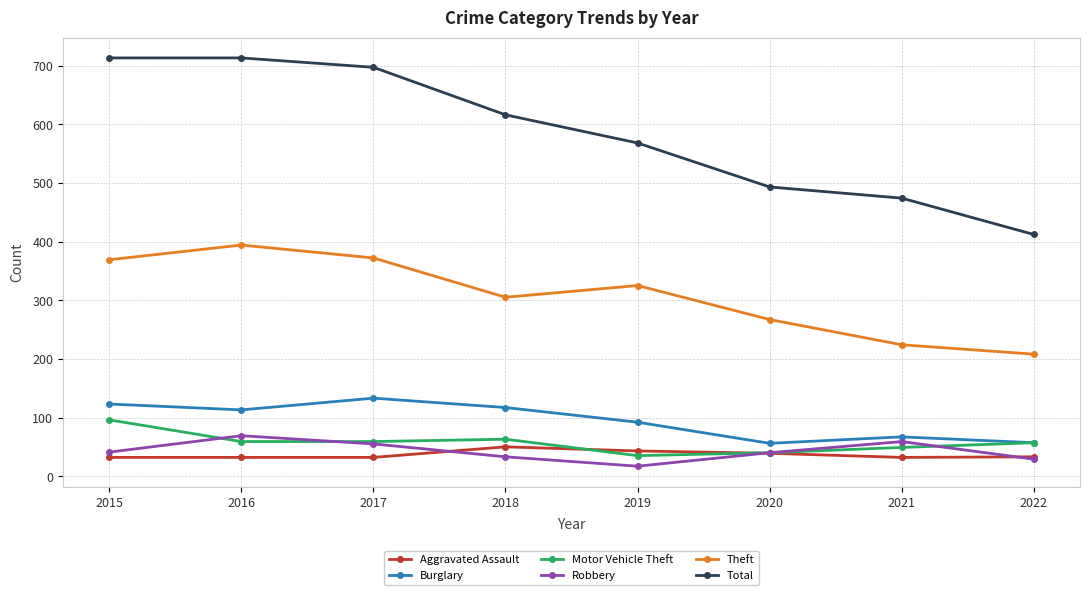

How many distinct data groups are displayed?

6